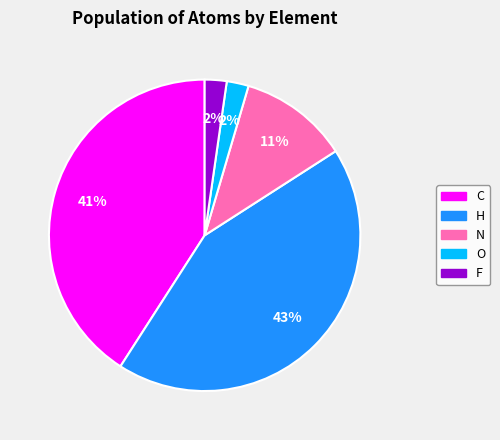

What is the ratio of the value at O to the value at F?

1.0